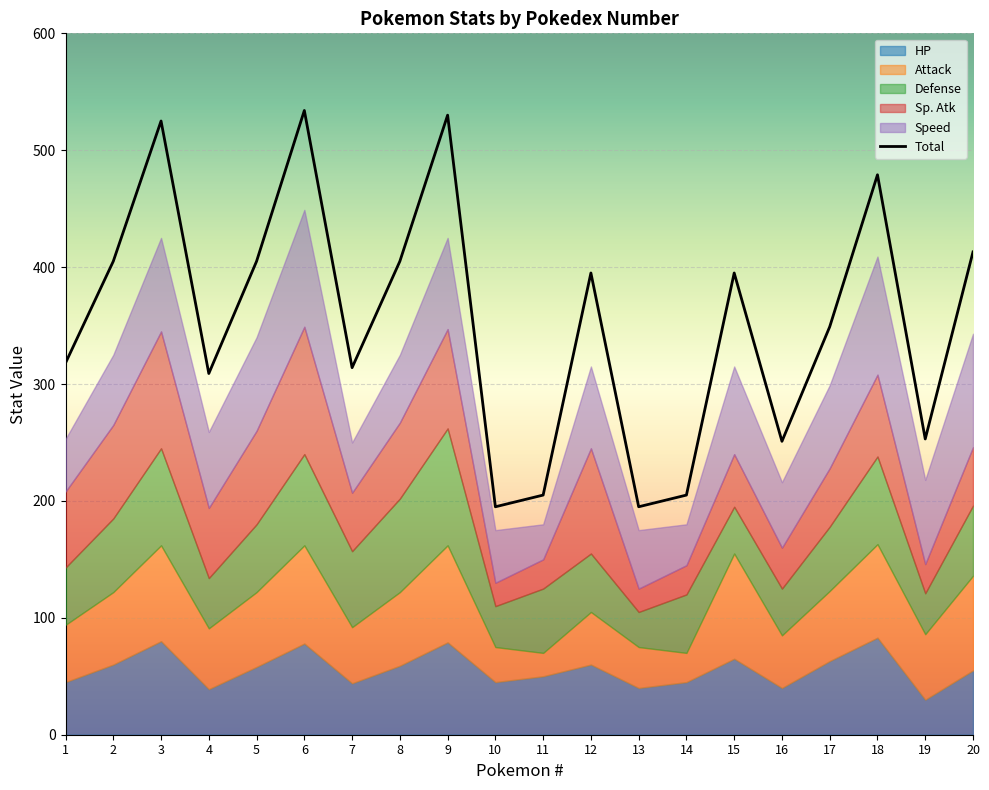

How many points are lower than both their immediate neighbors (excluding endpoints)?

6